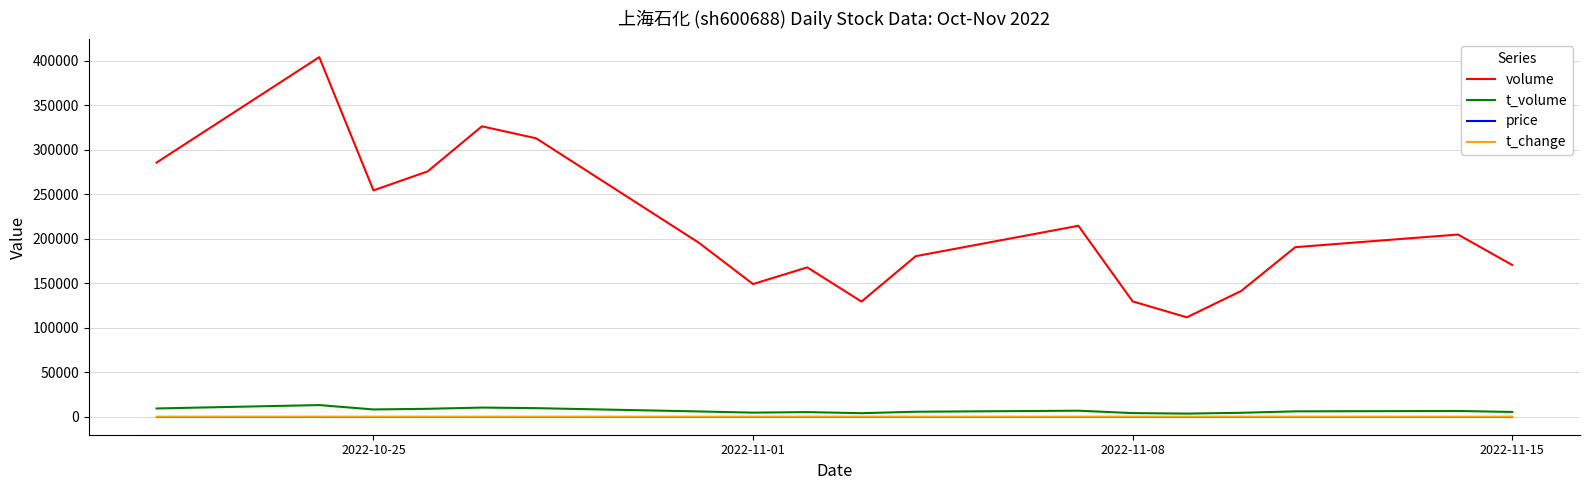

What is the greatest value displayed?

403947.0